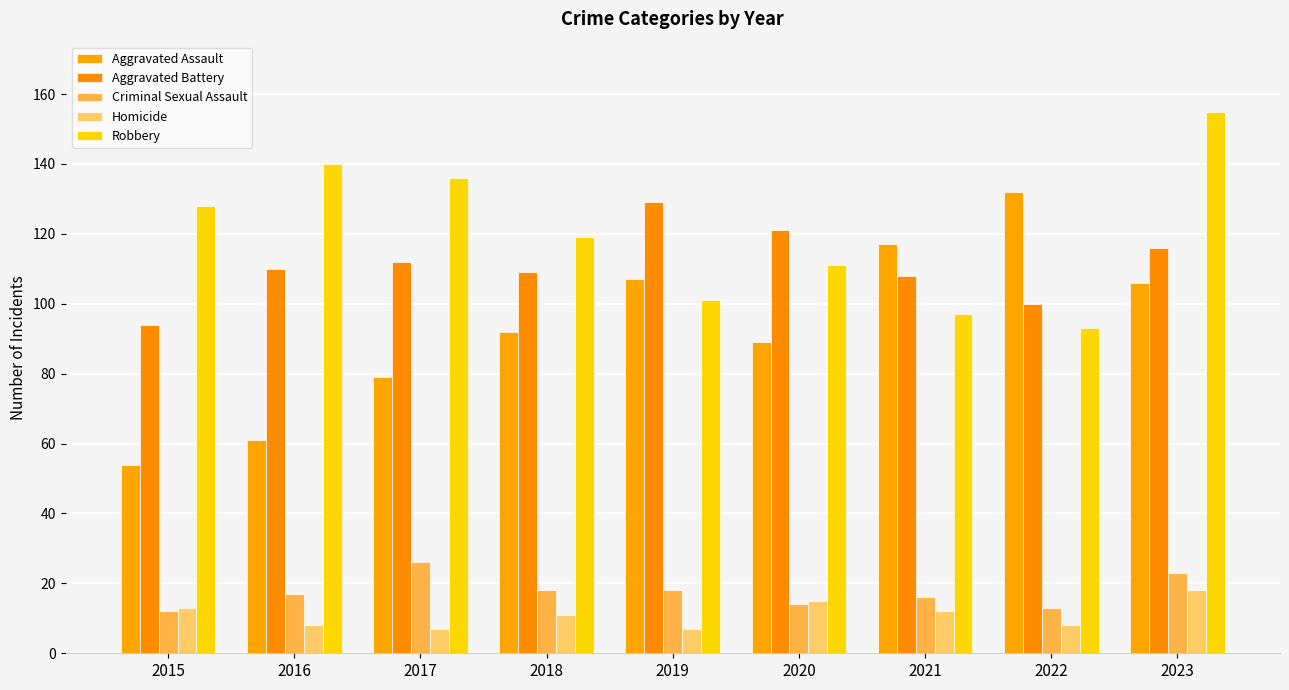

What is the difference between the second highest and second lowest values in the Aggravated Assault series?

56